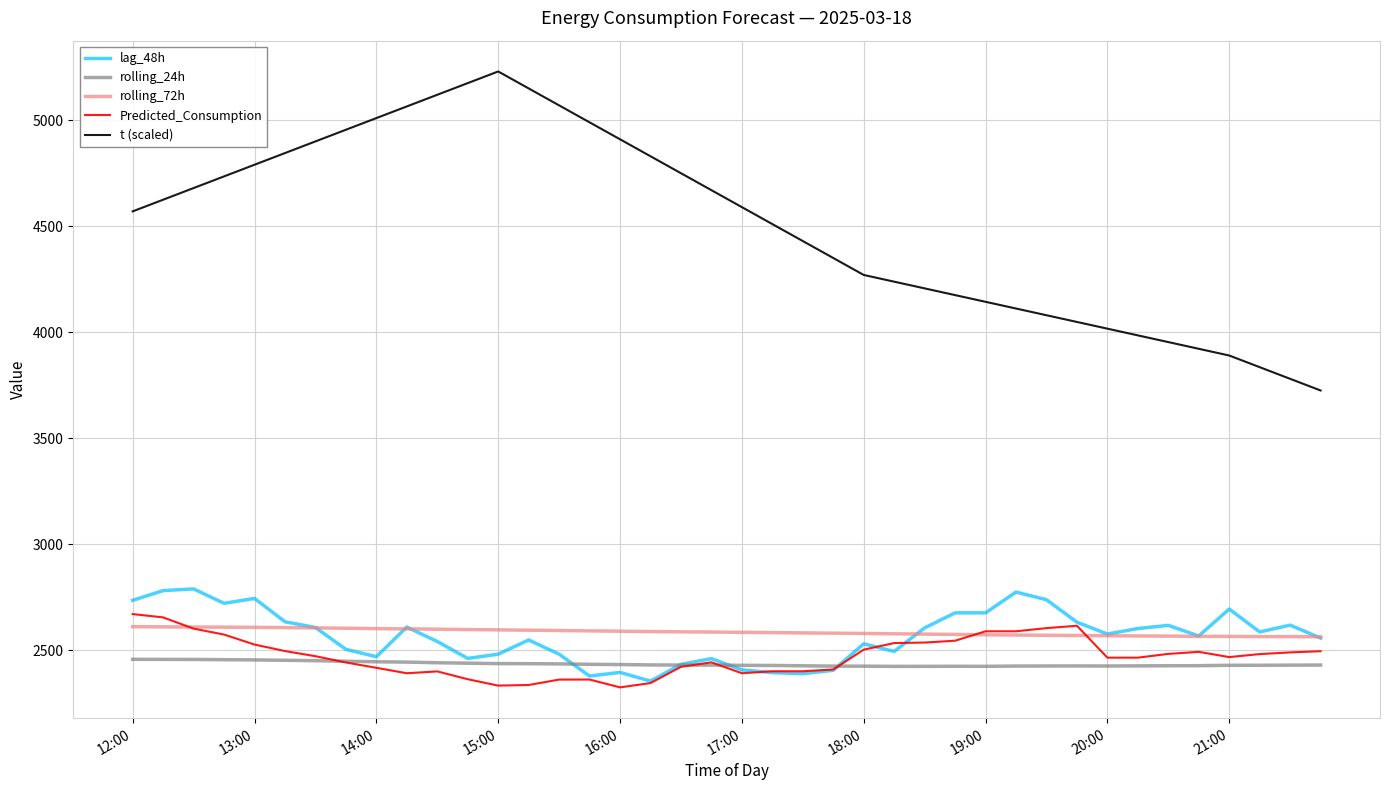

List the series in order of their peak value, highest first.

t (scaled), lag_48h, Predicted_Consumption, rolling_72h, rolling_24h